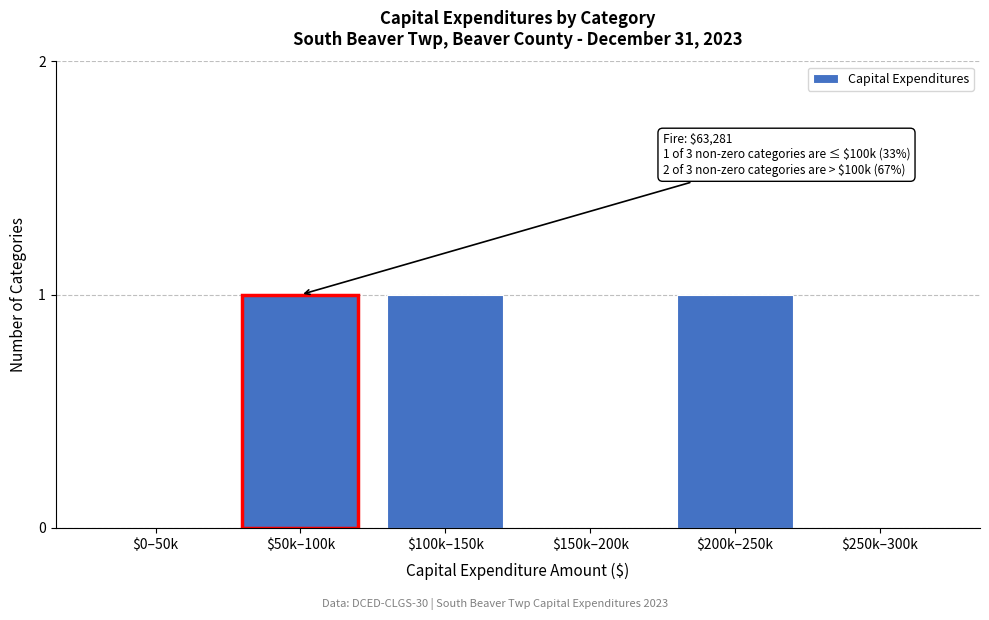

The value at $200k–250k is 1. True or false?

True